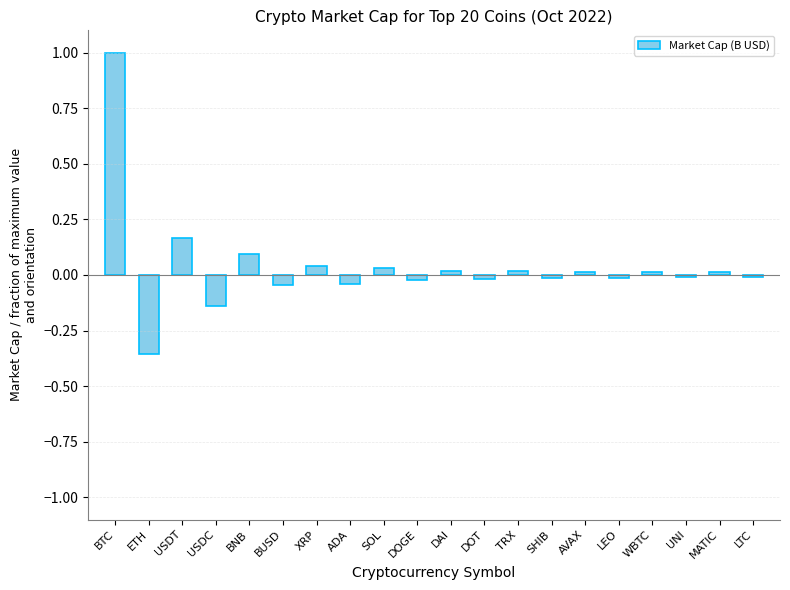

What is the label of the 11th bar from the right?

DOGE